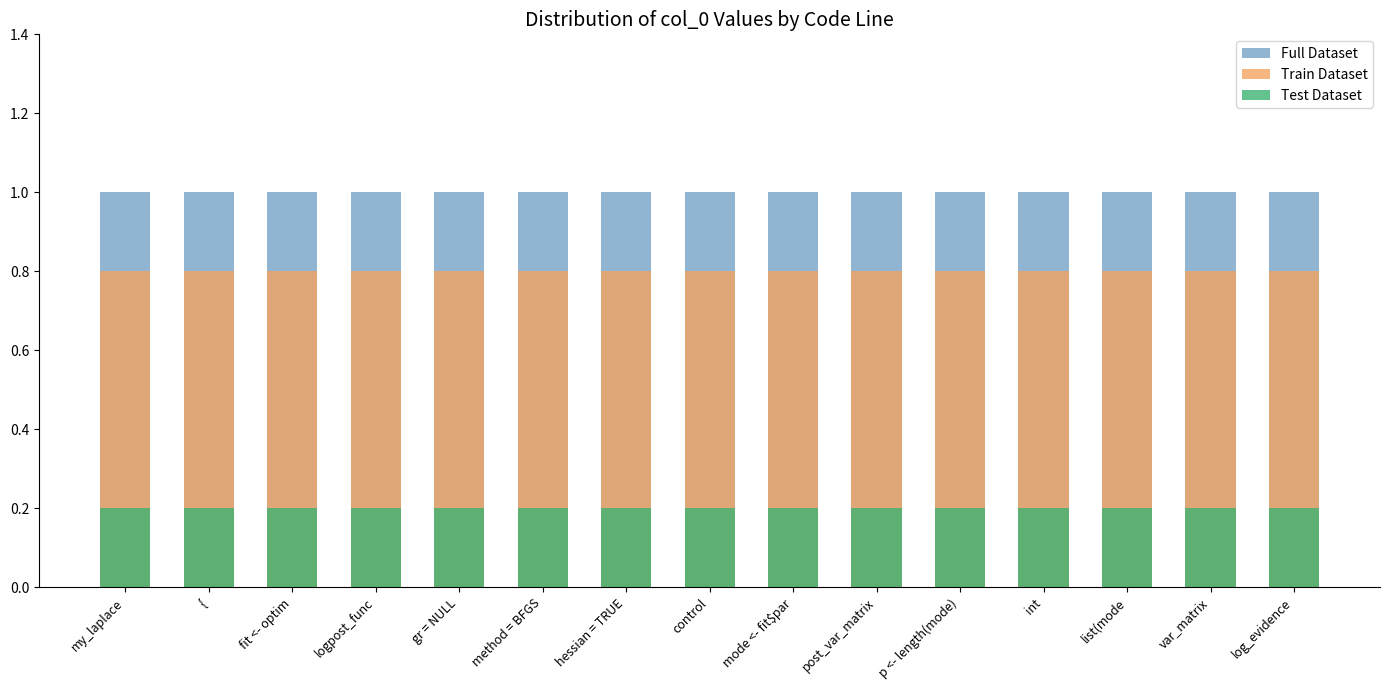

At which label is Full Dataset closest to 1?

my_laplace